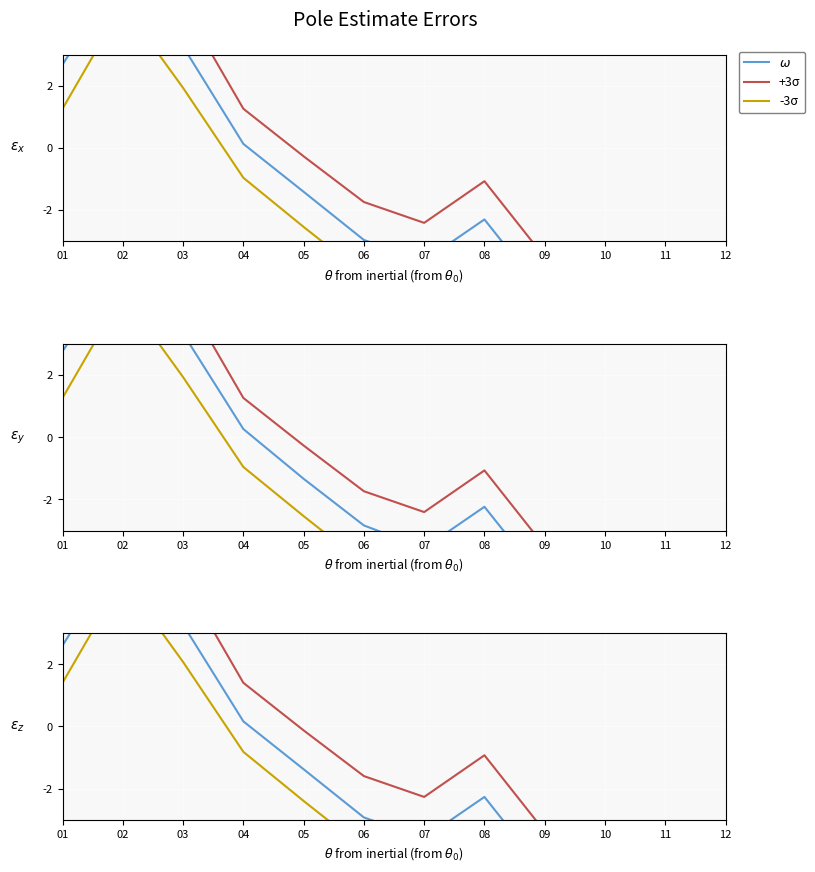

Which category has the lowest value across all series?

12